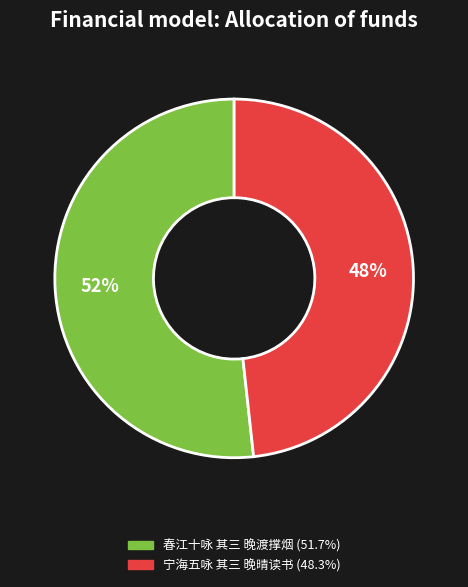

Is the sum of 春江十咏 其三 晚渡撑烟 and 宁海五咏 其三 晚晴读书 greater than half?

Yes